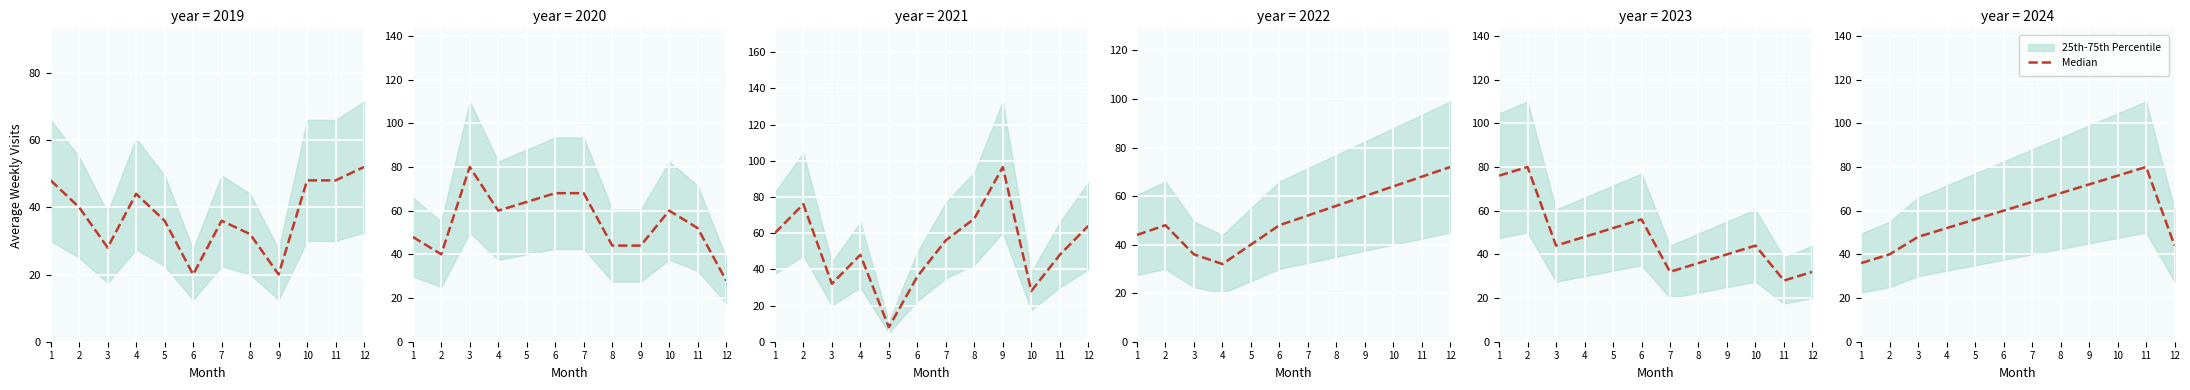

Where is the first local maximum?

11